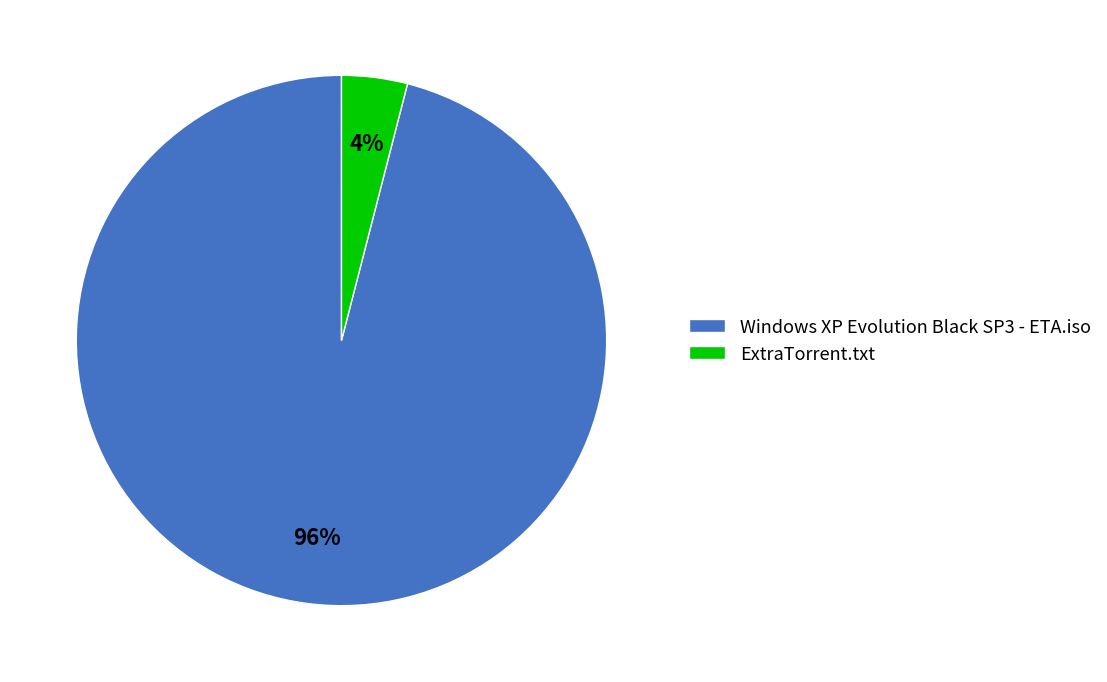

The Windows XP Evolution Black SP3 - ETA.iso slice represents 85% of the pie. True or false?

False